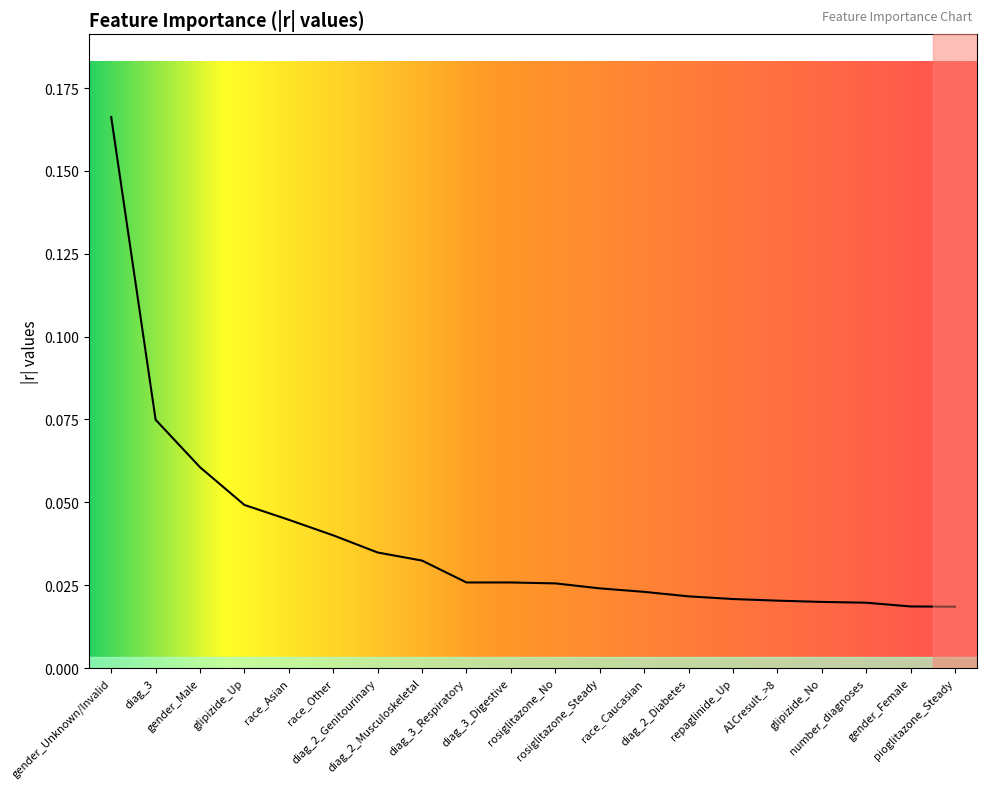

What is the label of the 7th point from the left?

diag_2_Genitourinary